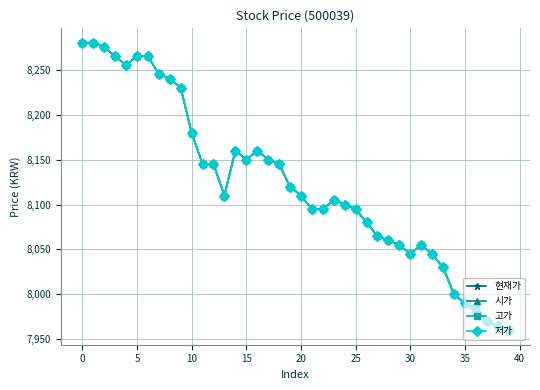

True or false: 고가 has more than 1 interior local peaks.

True